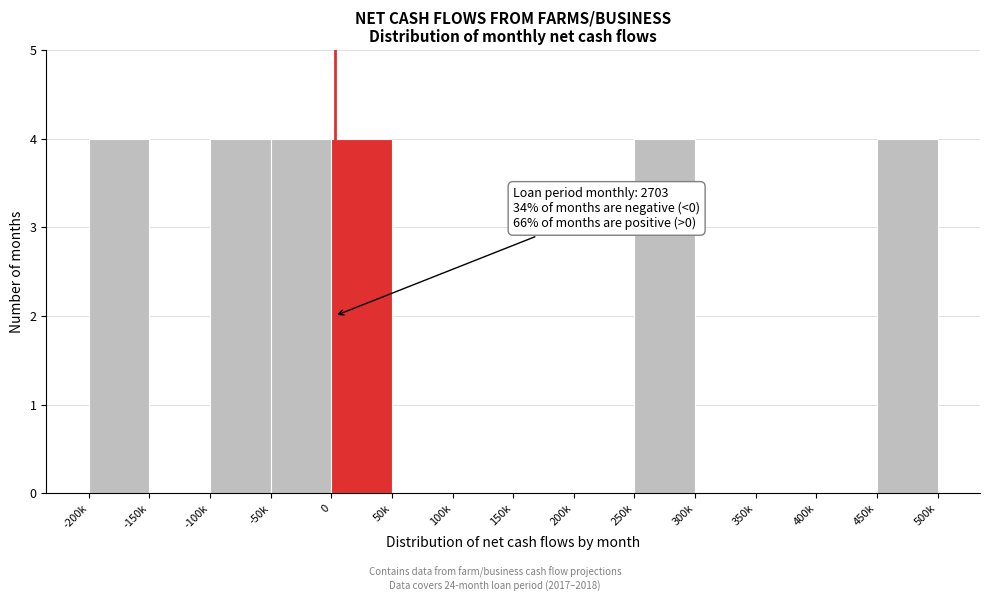

Reading right to left, extract all data points from this chart.

450k=4	400k=0	350k=0	300k=0	250k=4	200k=0	150k=0	100k=0	50k=0	0=4	-50k=4	-100k=4	-150k=0	-200k=4